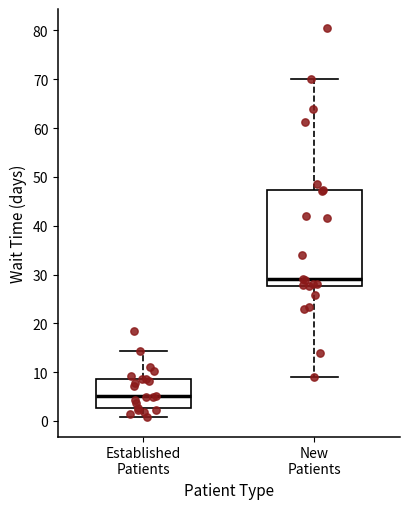

Where does the median line of the box for New Patients sit on the y-axis? The values are not printed on the chart, so give them approximately, as read against the axis.

29